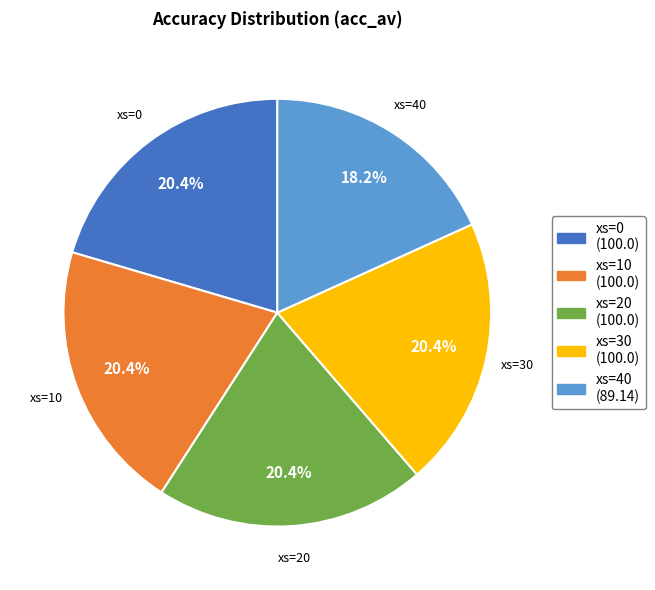

Between xs=40 and xs=30, which is larger?

xs=30